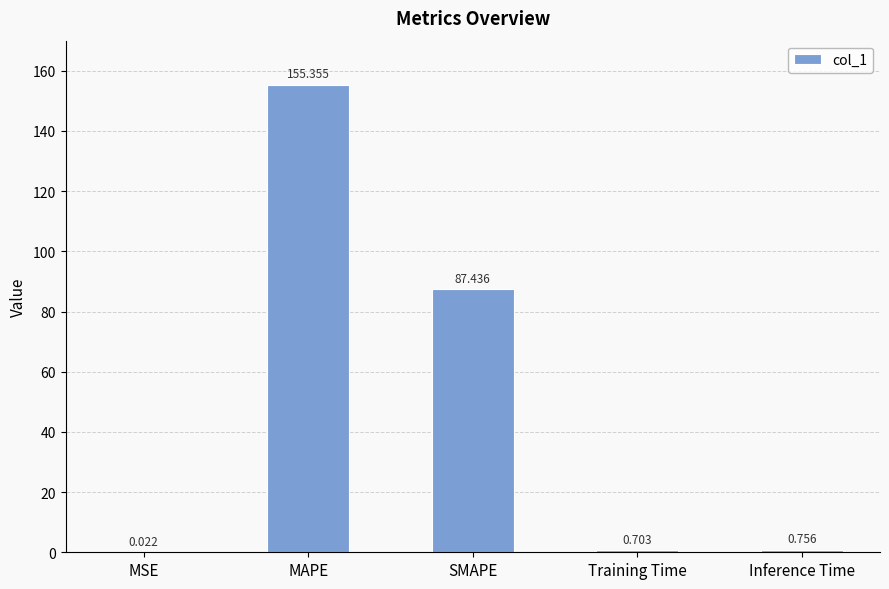

What is the difference between the values at SMAPE and Inference Time?

86.7